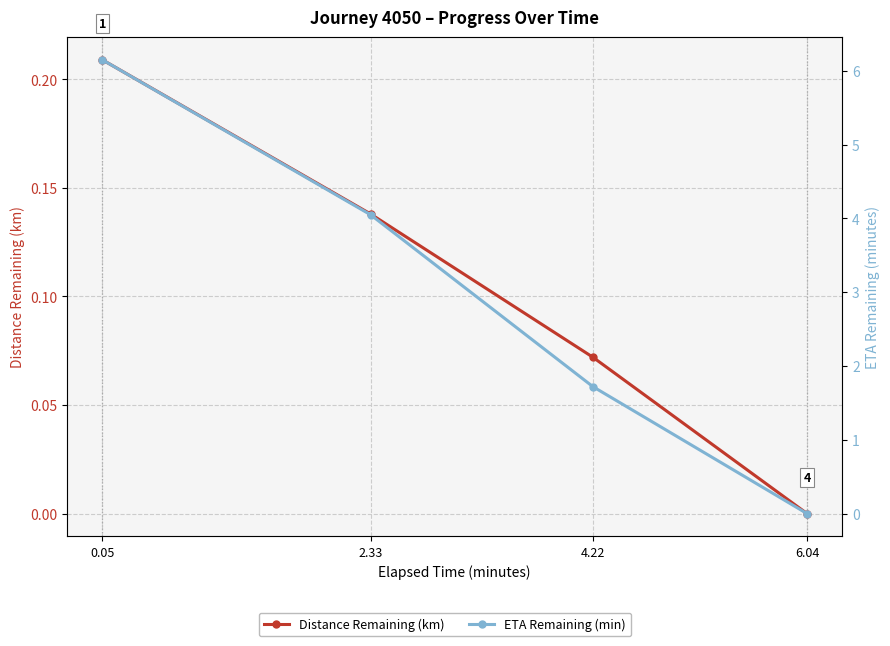

Reading right to left, transcribe all the data shown in this chart.

Distance Remaining (km): 6.04=0.0	4.22=0.1	2.33=0.1	0.05=0.2
ETA Remaining (min): 6.04=0.0	4.22=1.7	2.33=4.0	0.05=6.2